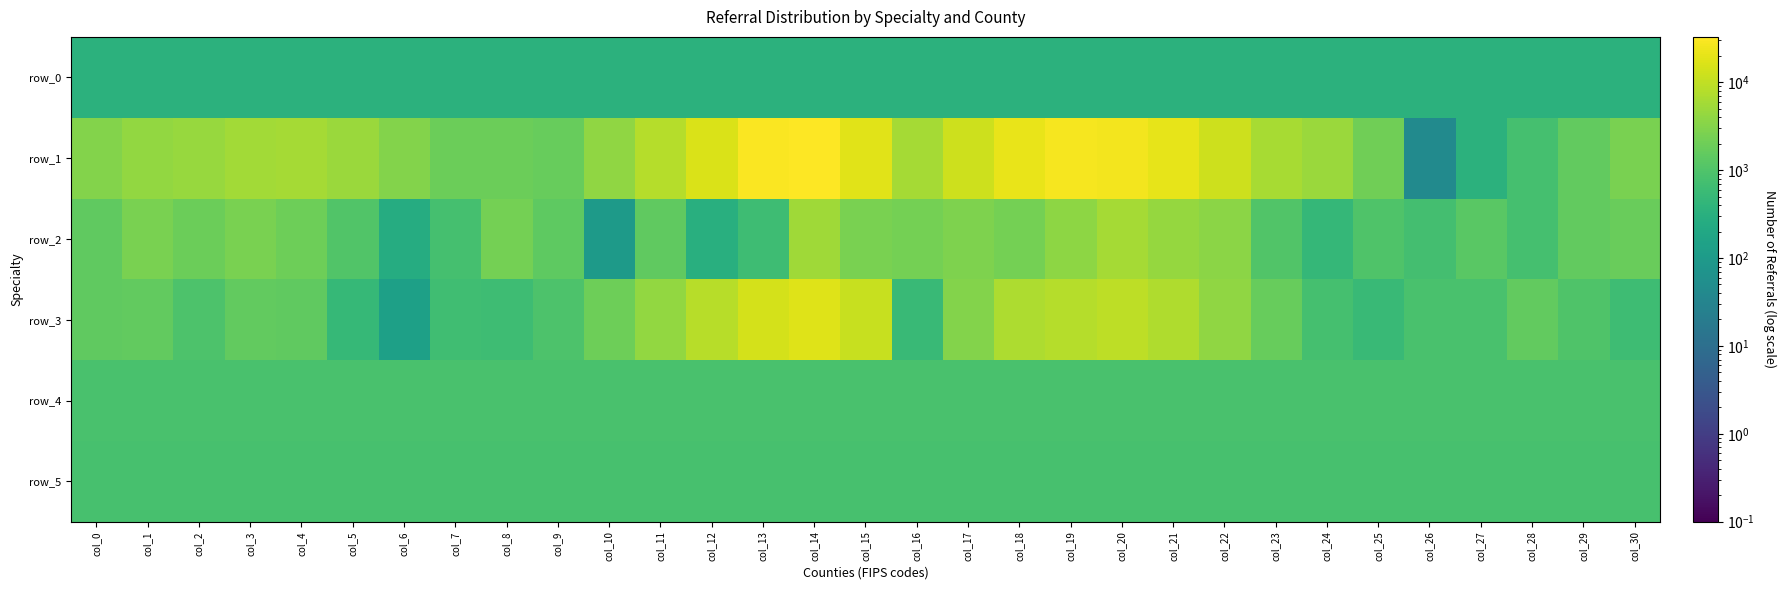

Which category has the highest value in the row_4 series?

col_21